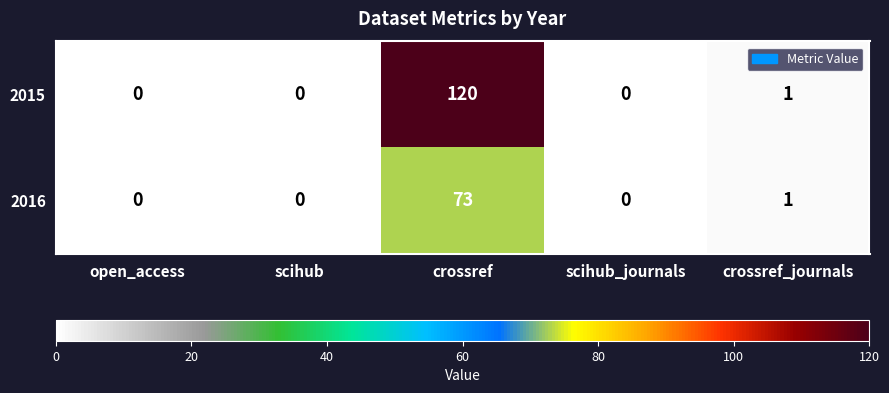

Rank the series by their maximum value, from highest to lowest.

2015, 2016